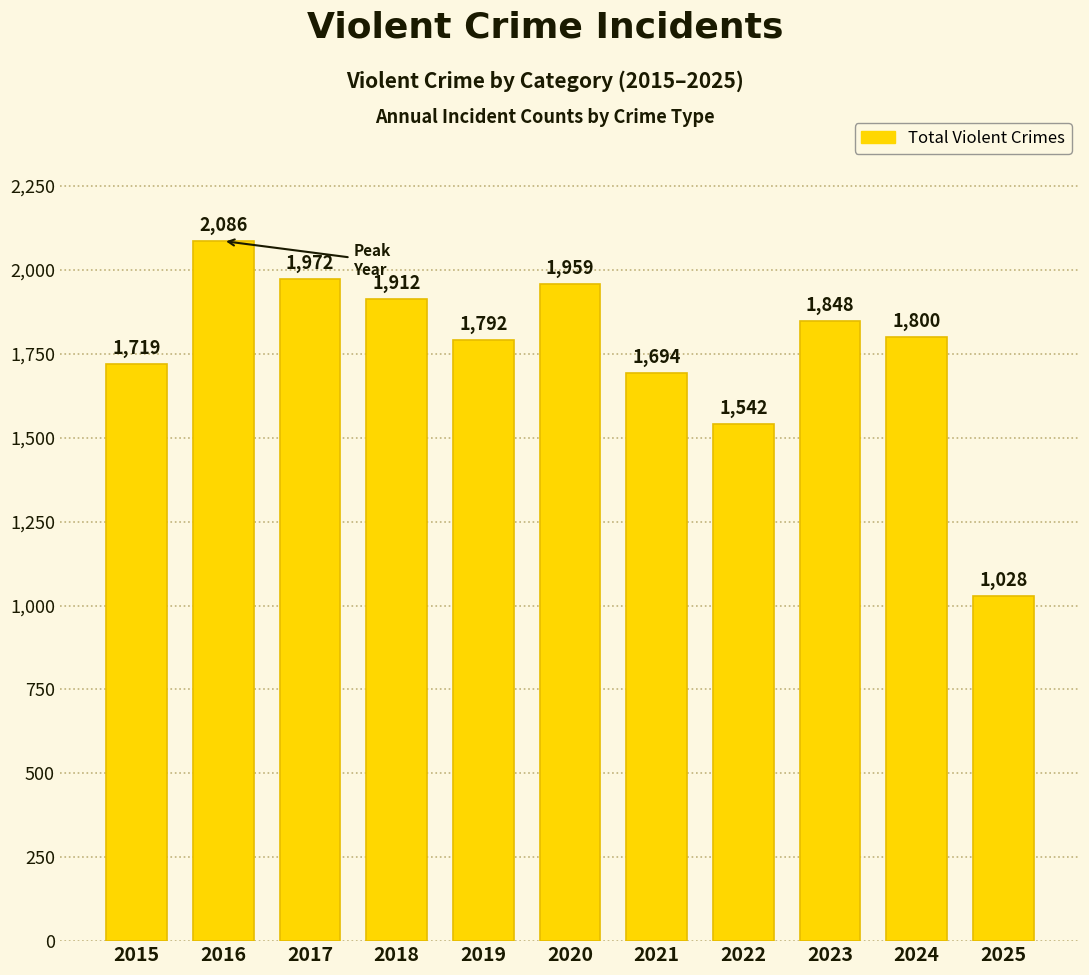

Is it true that the value at 2020 is 677?

False